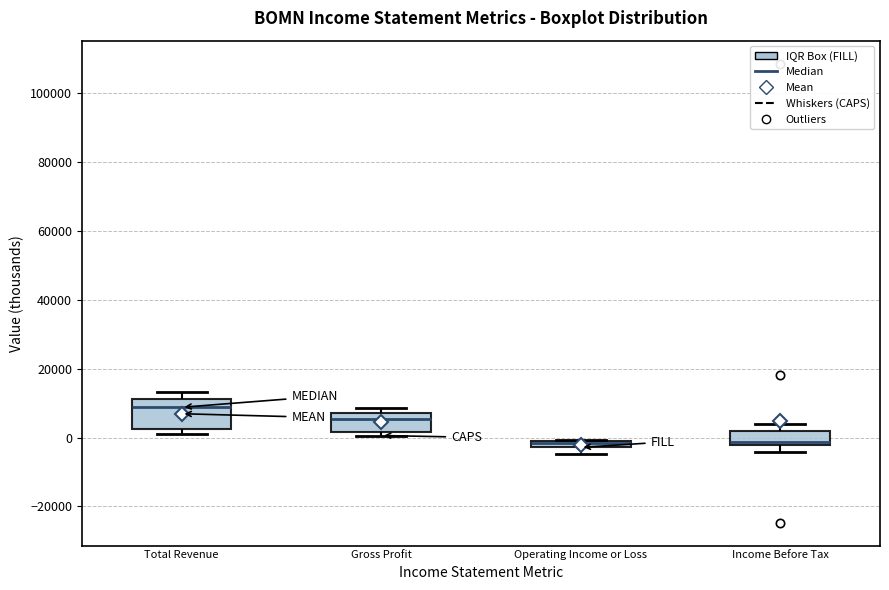

Comparing the boxes themselves (not the whiskers), which one is the tallest?

Total Revenue